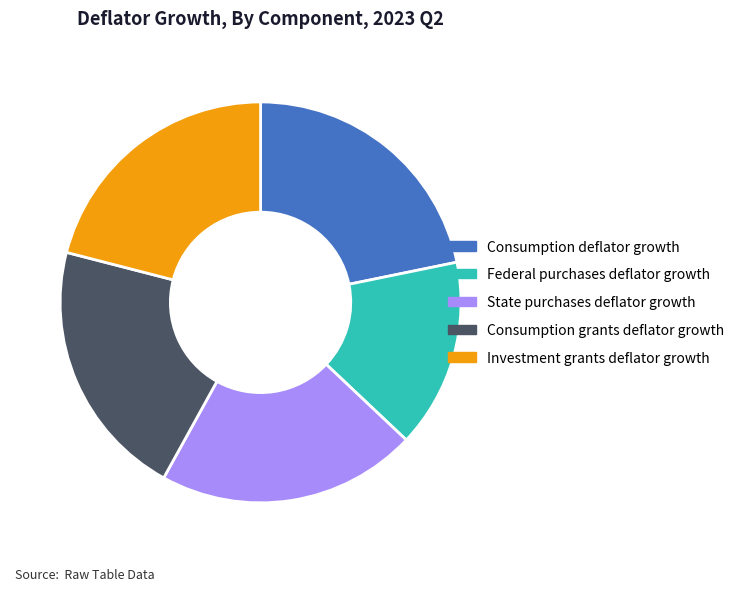

How many slices are in this pie chart?

5